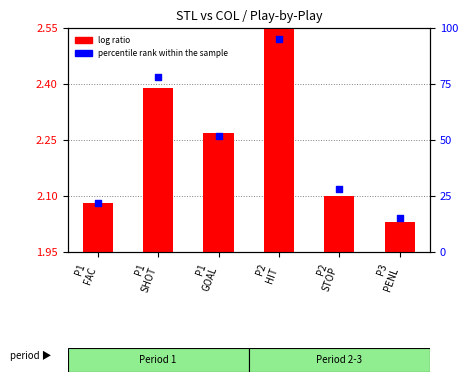

Which series has the largest total across all categories?

percentile rank within the sample